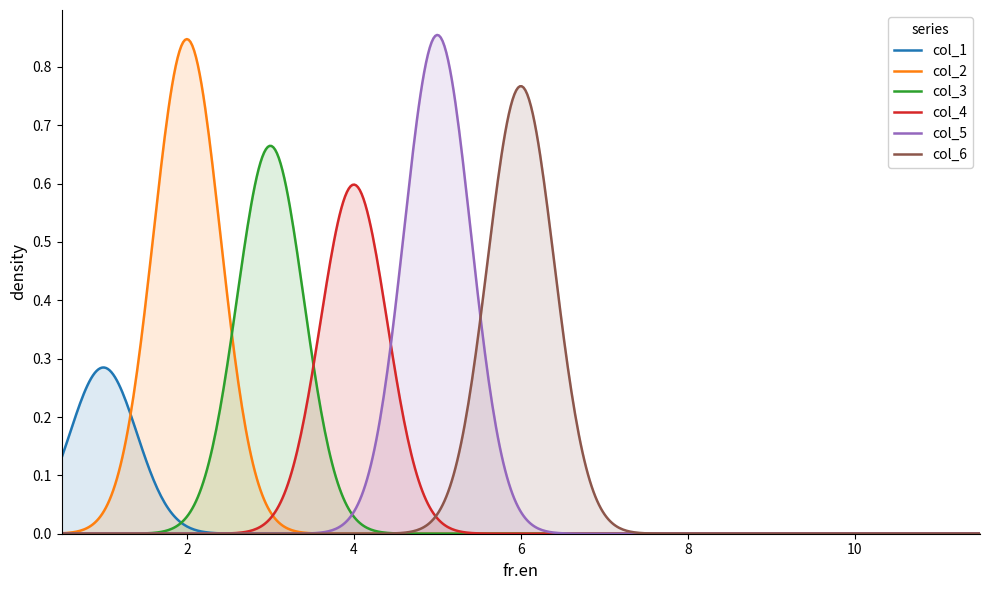

At which label is col_4 closest to 0?

1